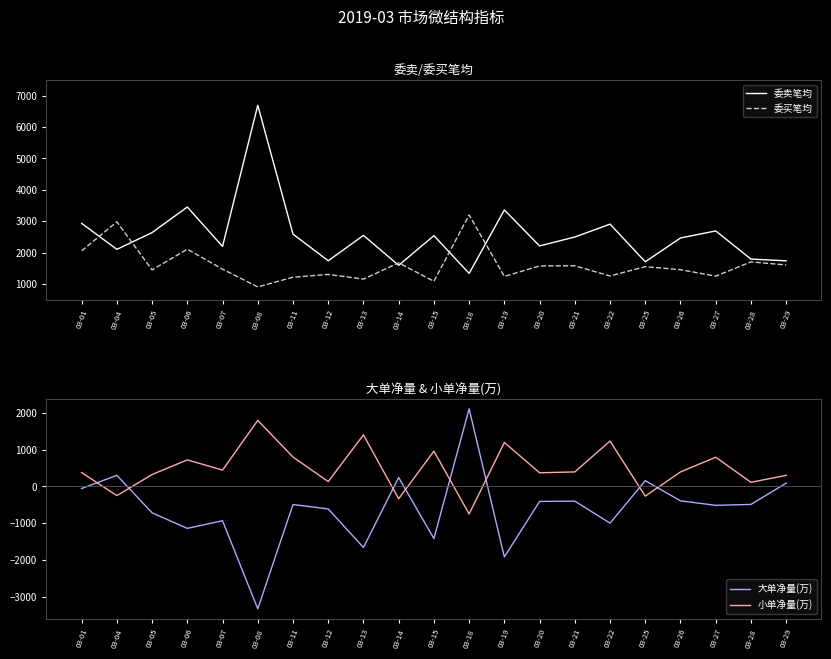

True or false: 委卖笔均 has more than 2 points higher than both neighbors.

True